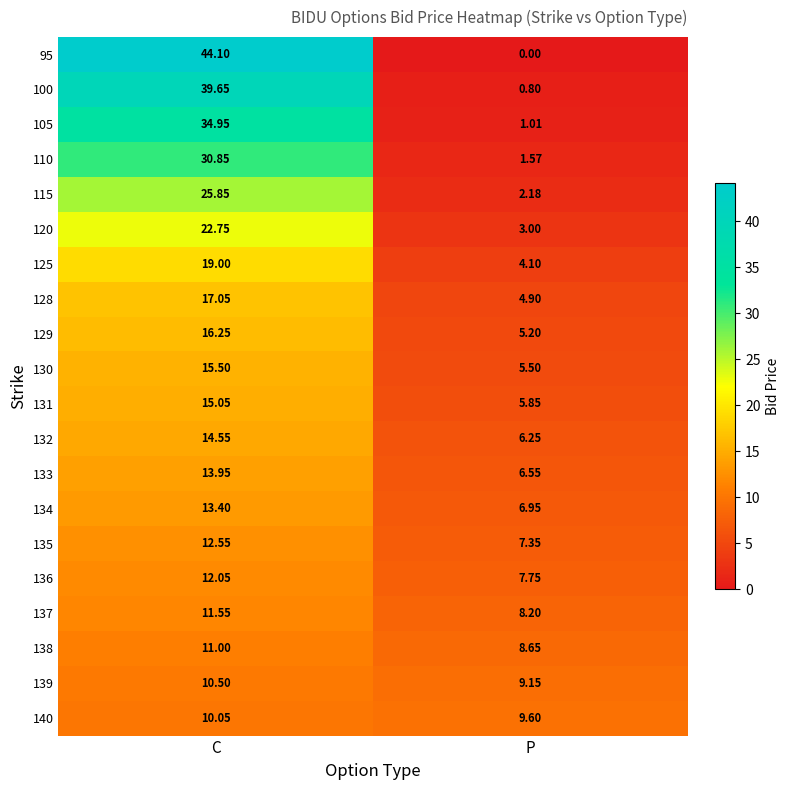

Which category has the lowest value in the 128 series?

P